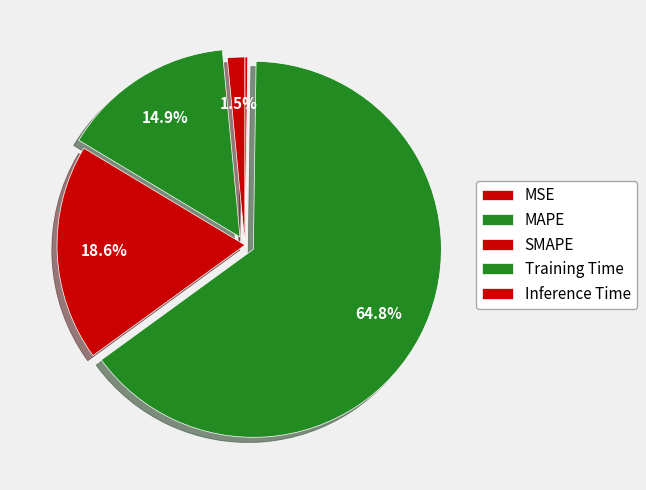

What percentage do MSE and SMAPE together represent?

20.1%